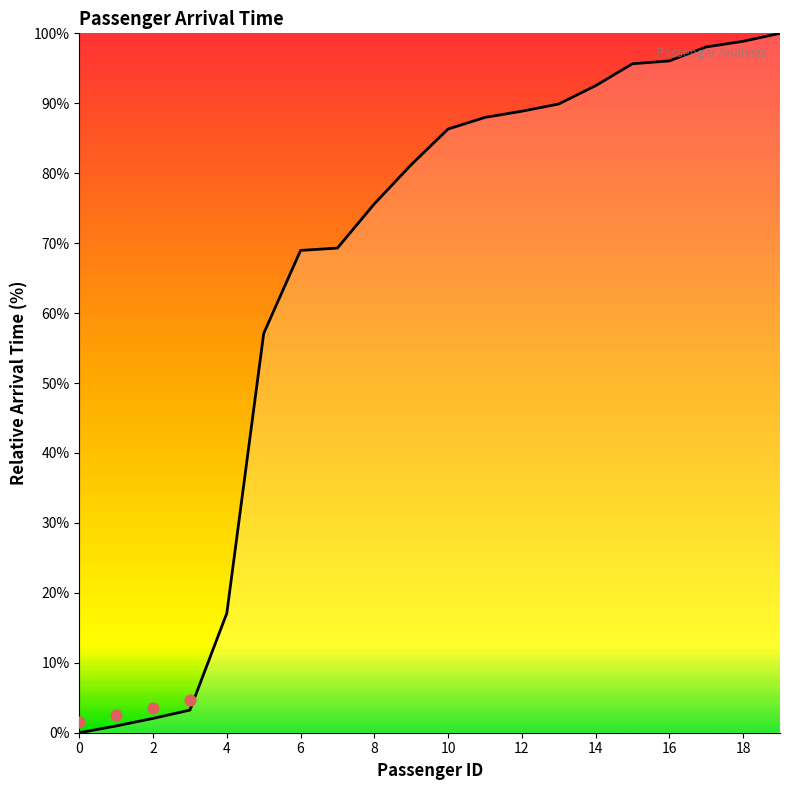

Which has a higher value, 11 or 18?

18